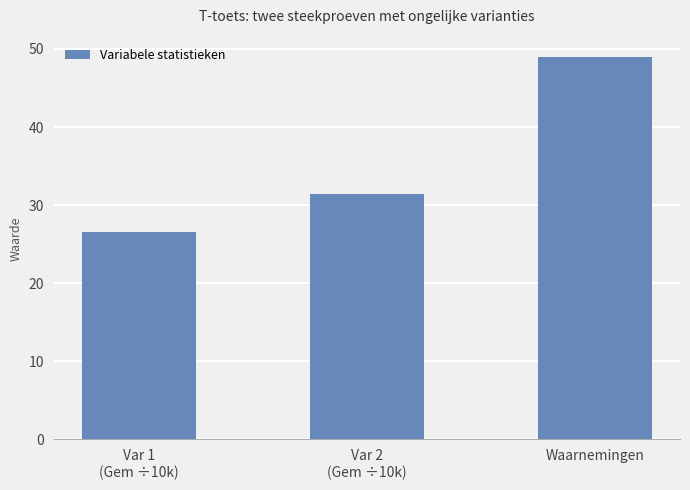

Where is the data nearest to the value 37?

Var 2
(Gem ÷10k)